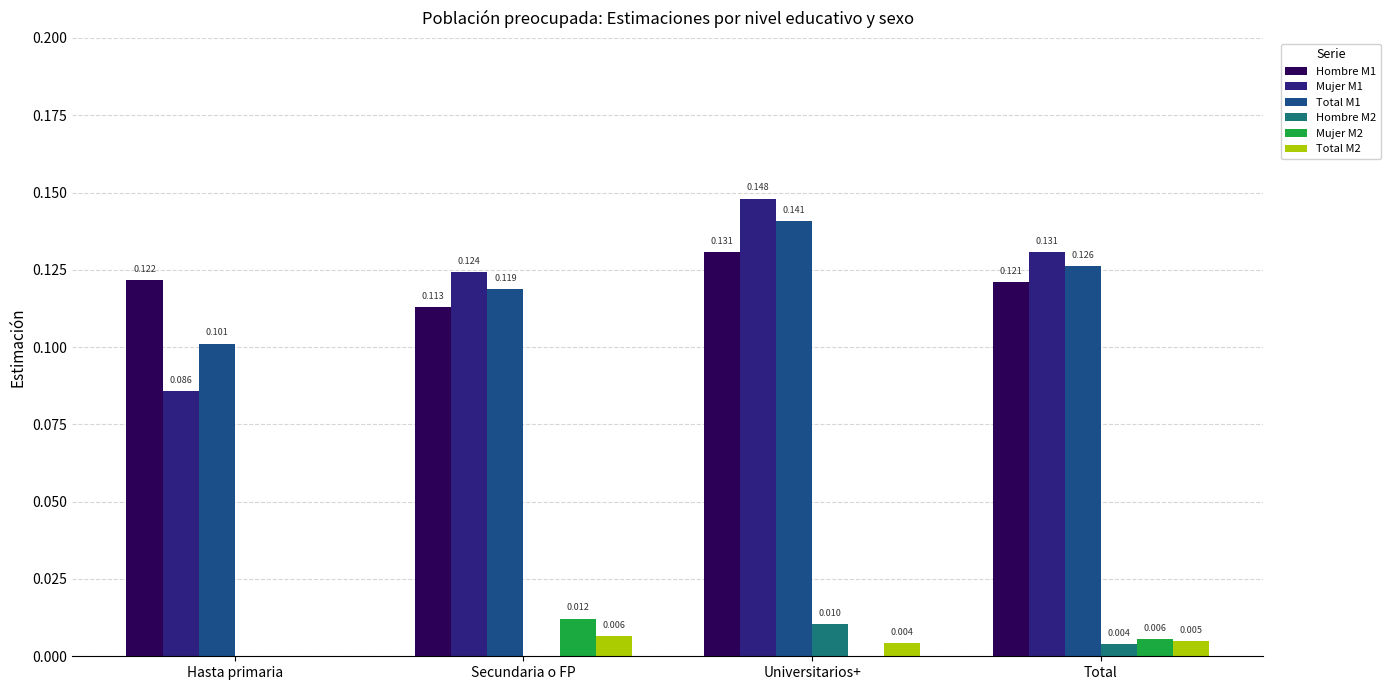

Is the value of Hombre M1 at Universitarios+ greater than the value of Total M2 at Universitarios+?

Yes